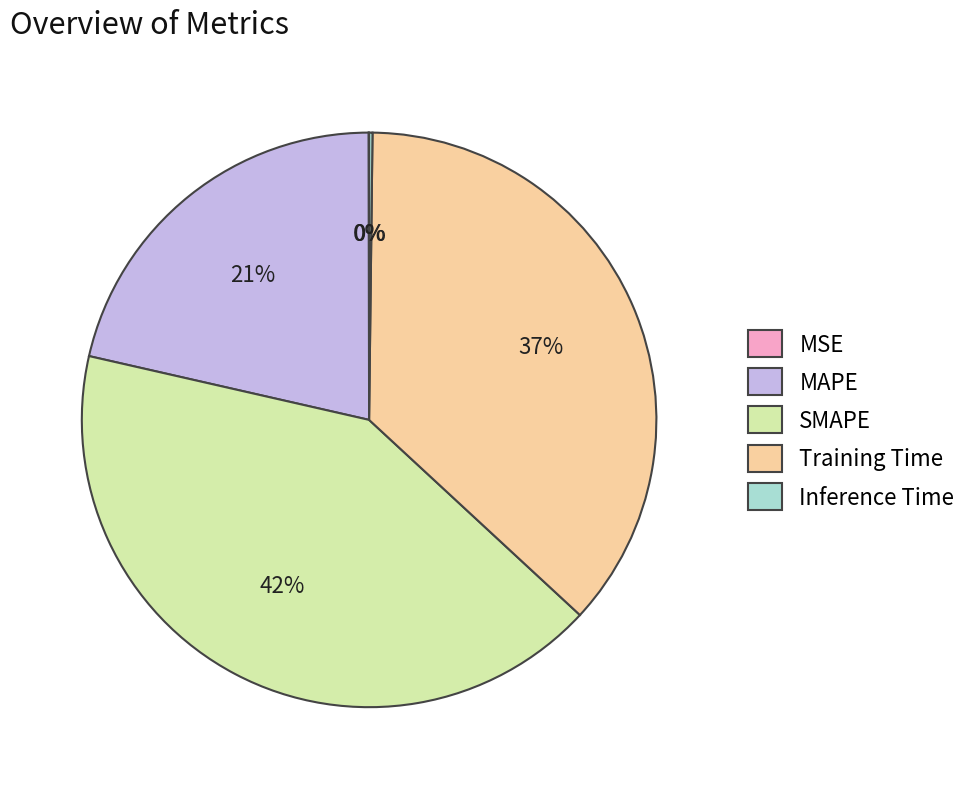

Which category has the biggest portion of the pie?

SMAPE